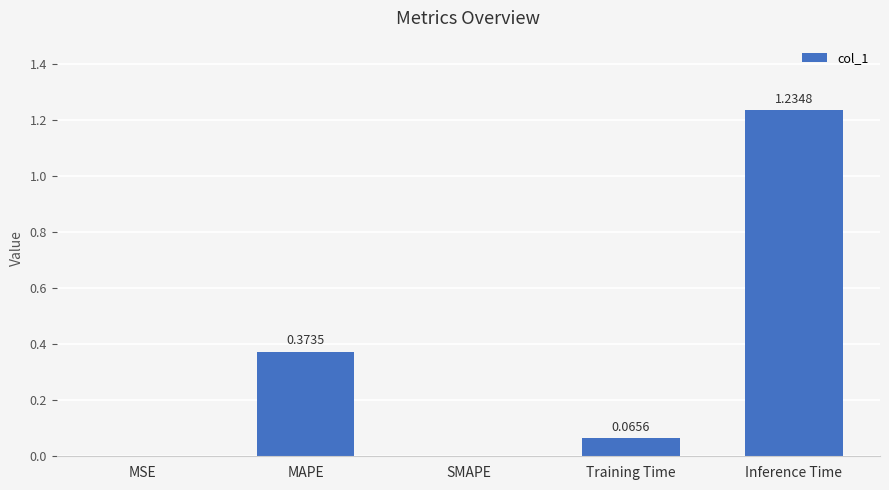

Between MAPE and Inference Time, which is larger?

Inference Time